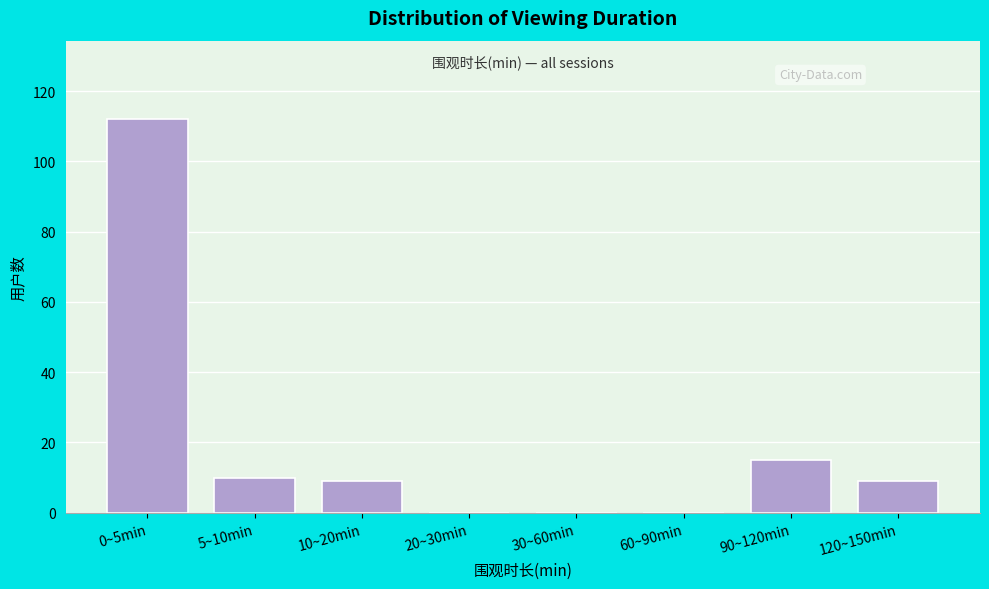

Reading left to right, transcribe all the data shown in this chart.

0~5min=112	5~10min=10	10~20min=9	20~30min=0	30~60min=0	60~90min=0	90~120min=15	120~150min=9